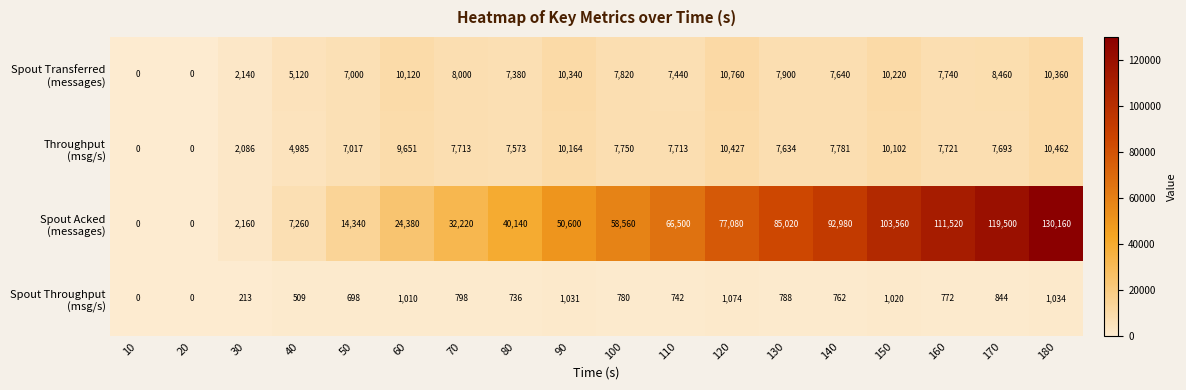

At how many categories does at least one series exceed 84497?

6